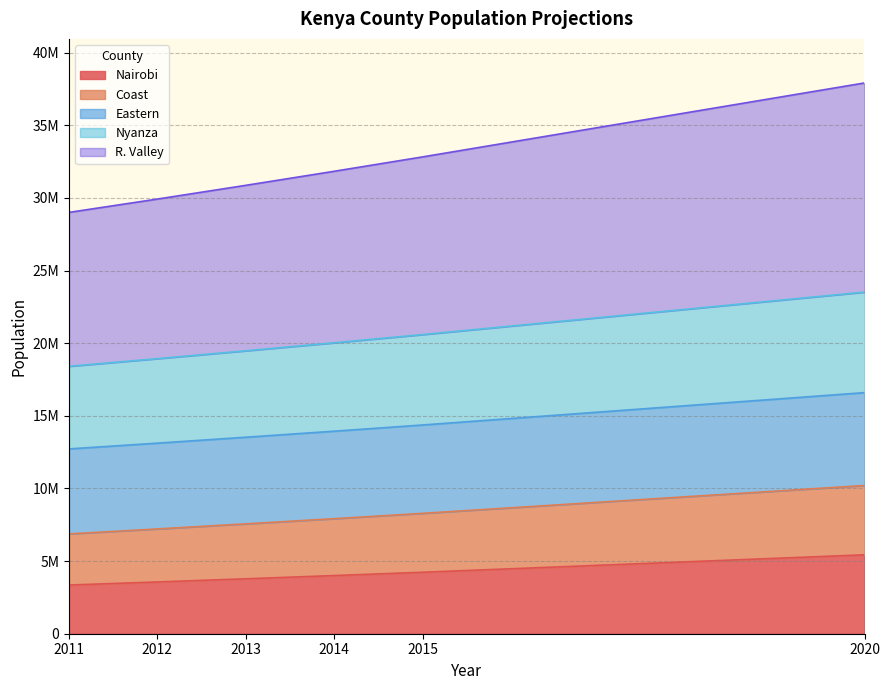

What are all the series names shown in the legend?

Nairobi, Coast, Eastern, Nyanza, R. Valley